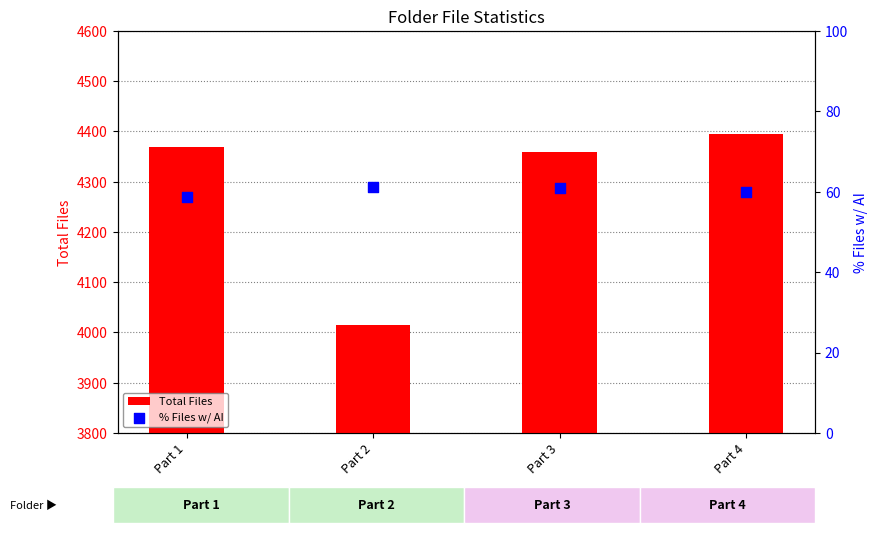

Which series has the largest Y range (max minus min)?

Total Files